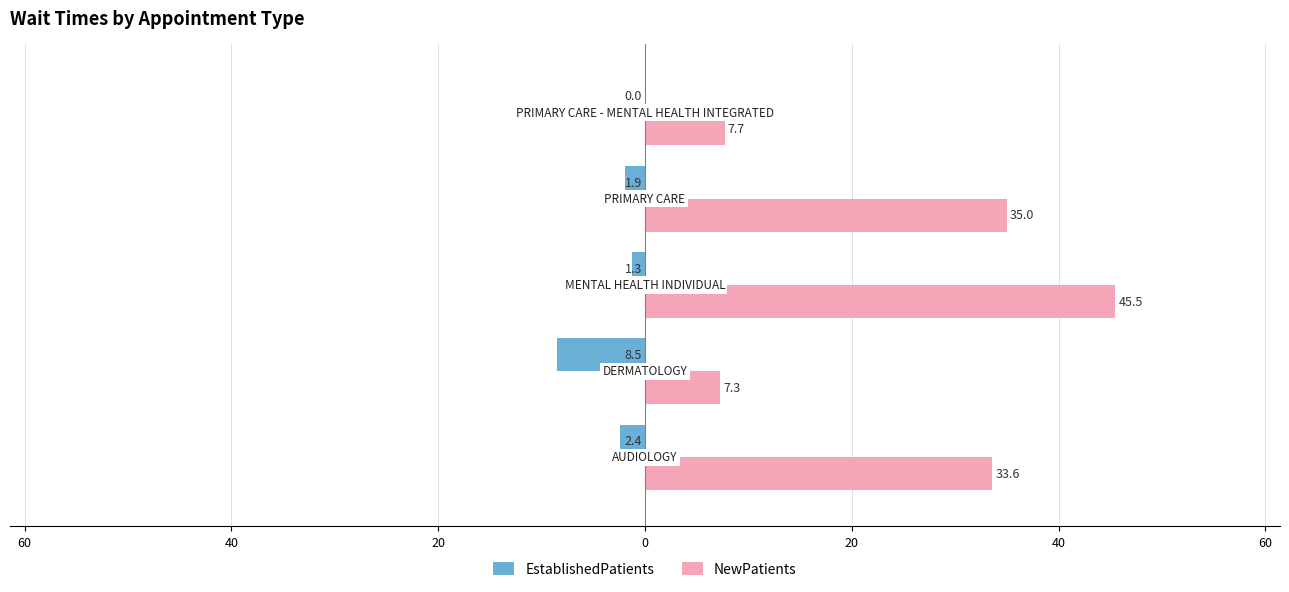

What are all the series names shown in the legend?

EstablishedPatients, NewPatients